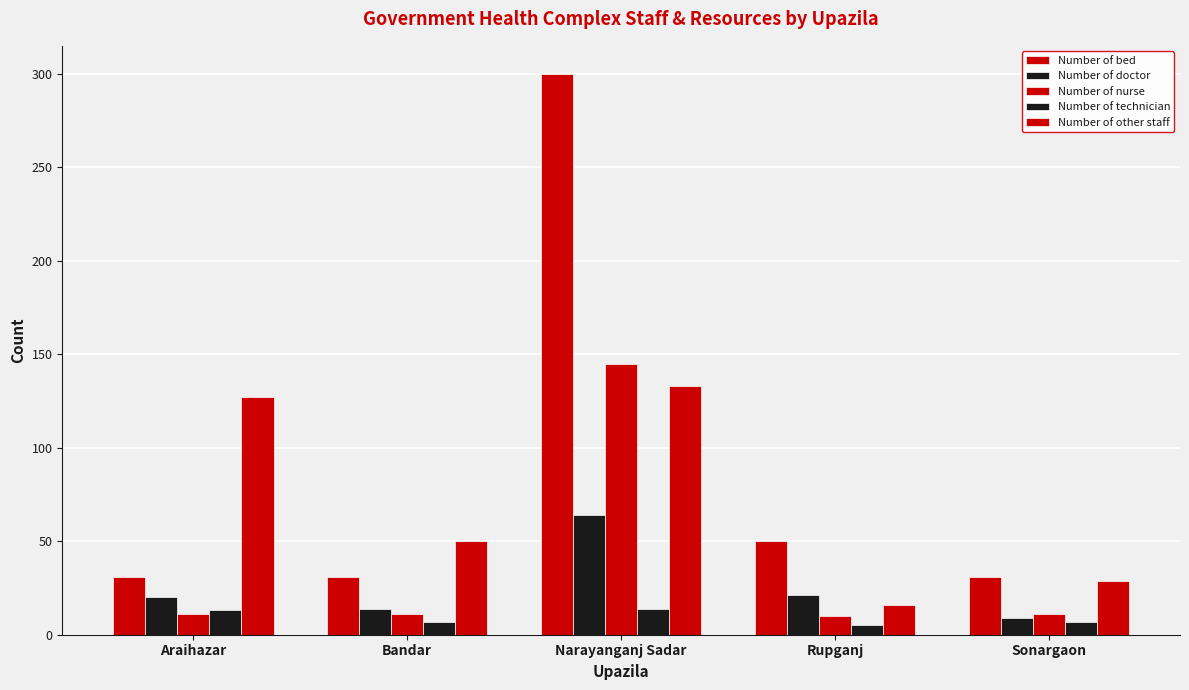

How many distinct data groups are displayed?

5